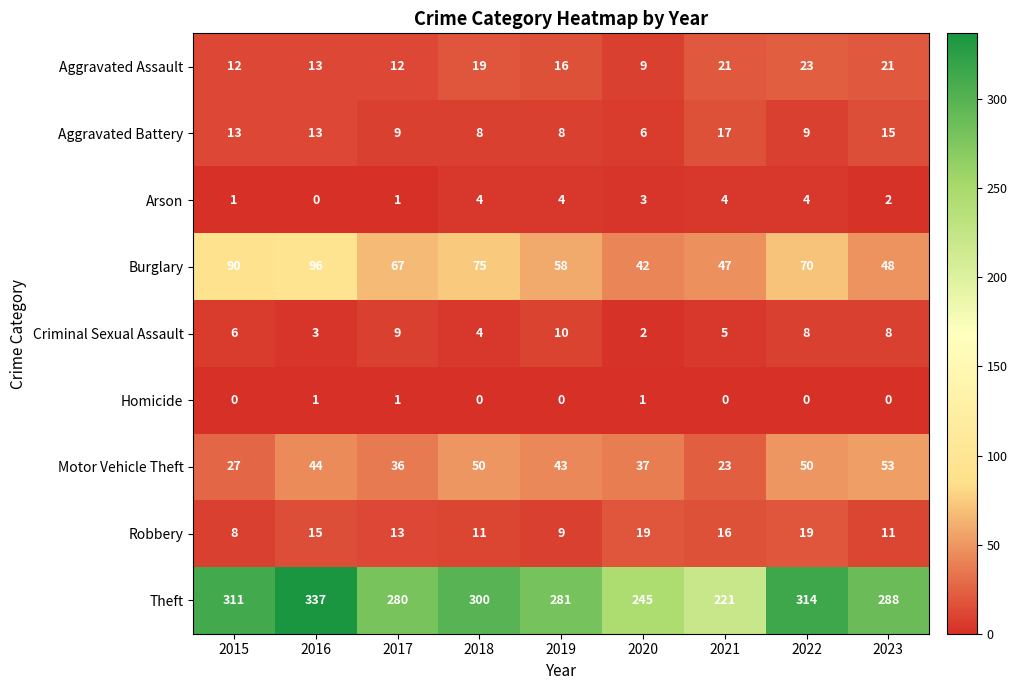

What is the minimum value for Burglary?

42